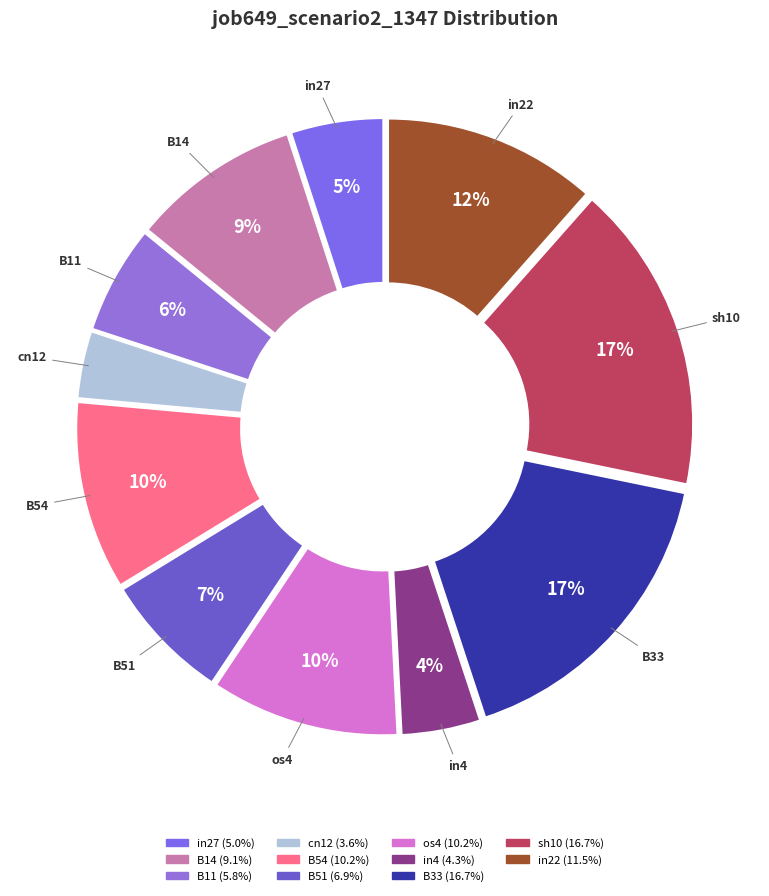

How much of the chart is everything except B51?

93.1%